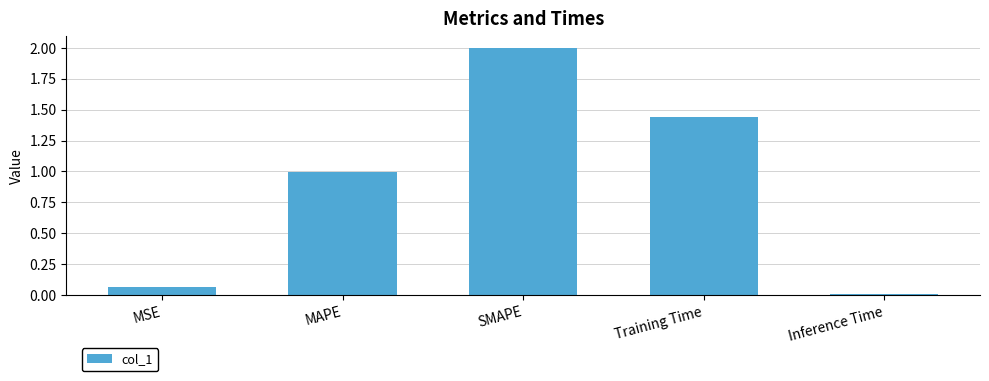

What is the change in value from SMAPE to Training Time?

-0.6